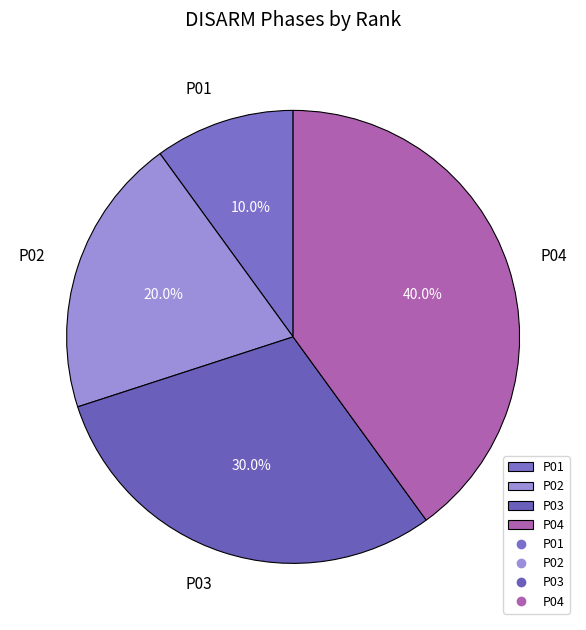

What percentage is the P04 slice, to the nearest percent?

40%